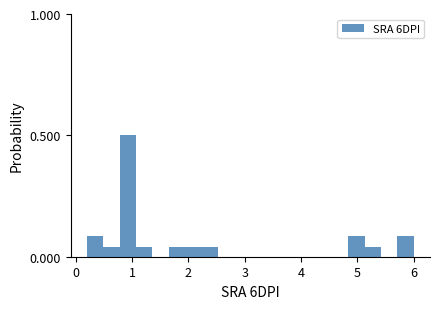

Read against the x-axis, roughly where is the centre of the tallest bar?

0.9